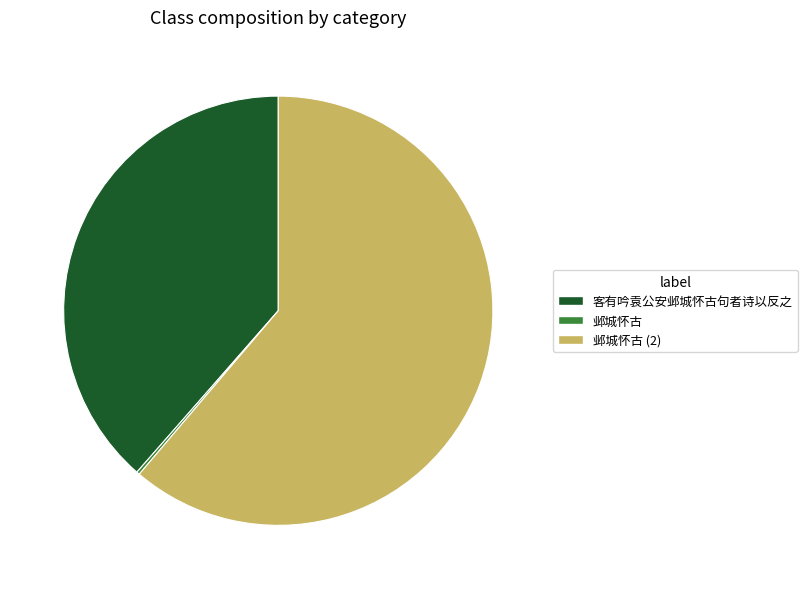

Does any single category account for the majority?

Yes